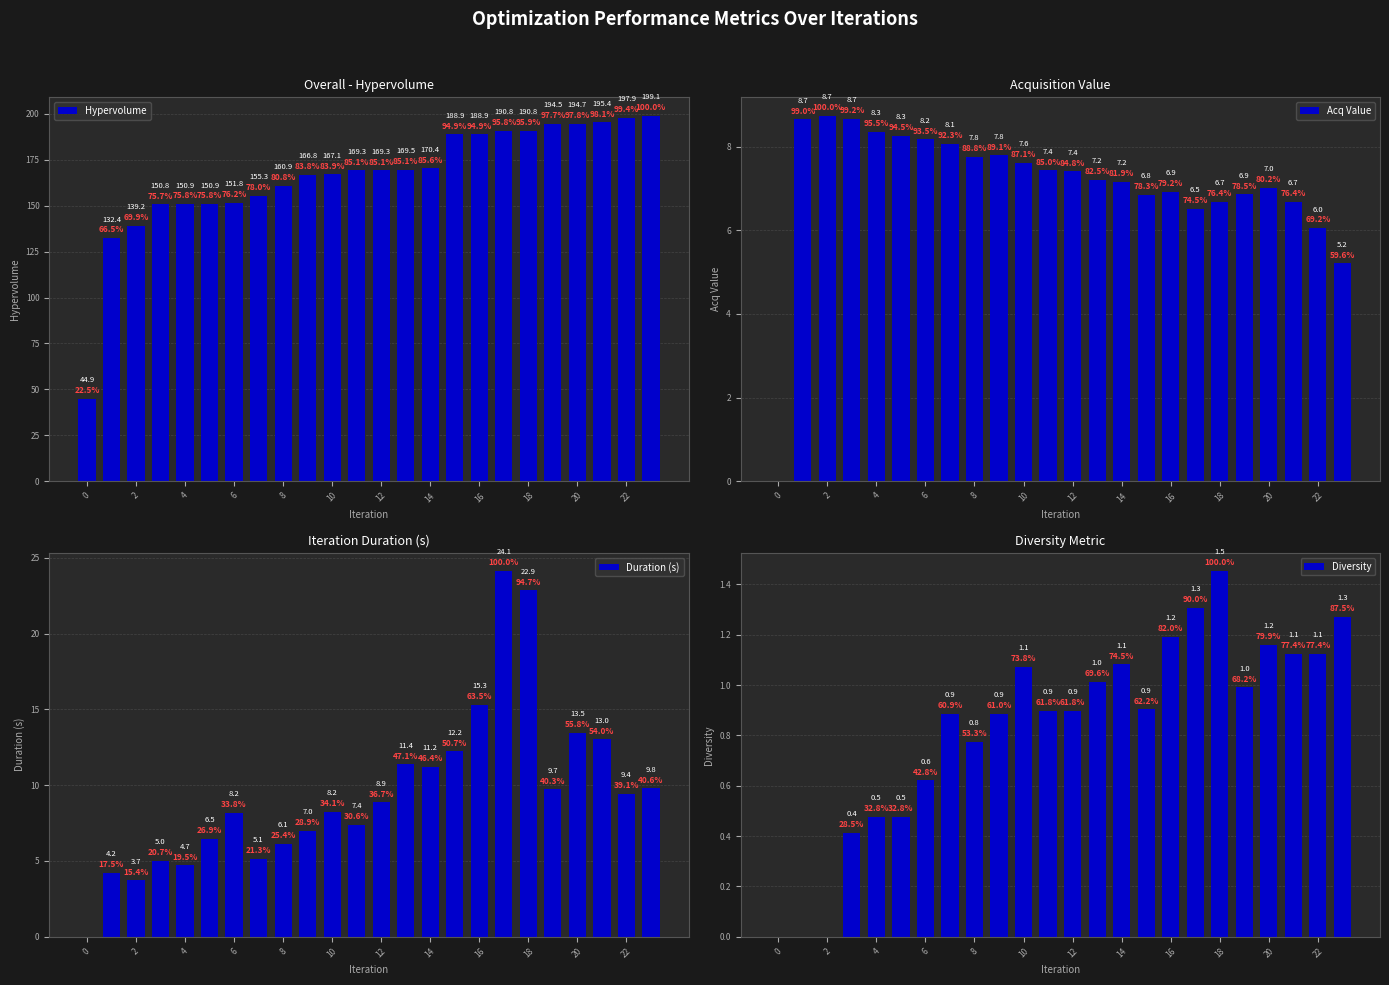

At 20, list the series in order from largest to smallest.

Hypervolume, Duration (s), Acq Value, Diversity